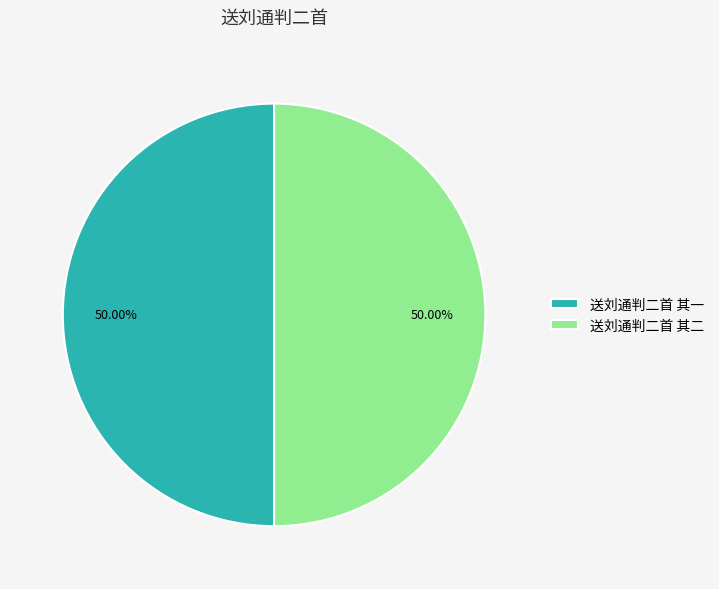

How many slices are in this pie chart?

2